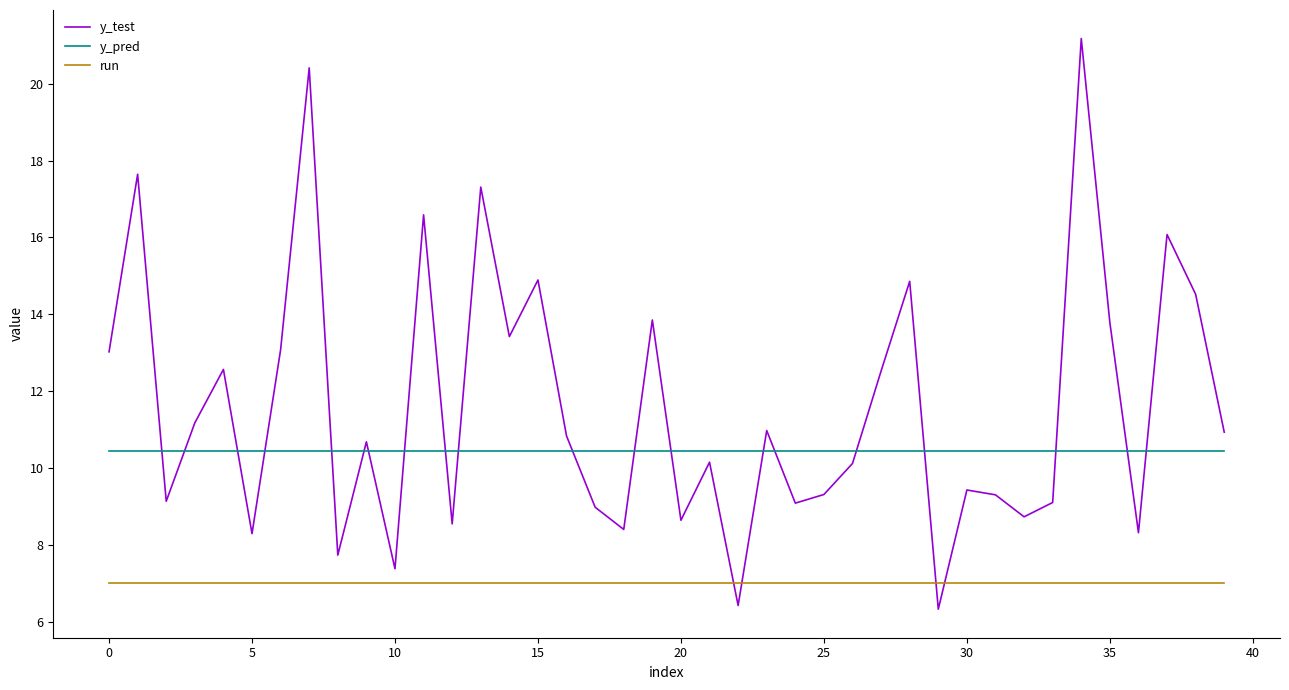

List the series in order of their overall mean, lowest first.

run, y_pred, y_test